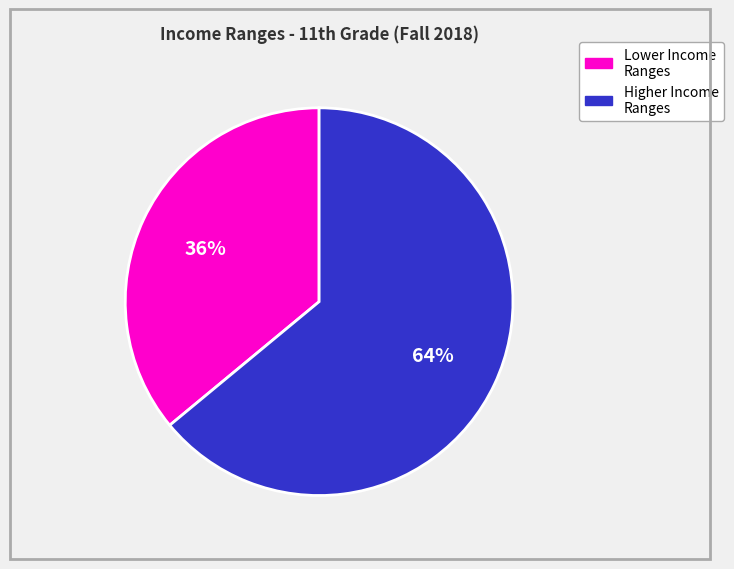

To the nearest percent, what is the difference between the largest and smallest slice percentages?

28%